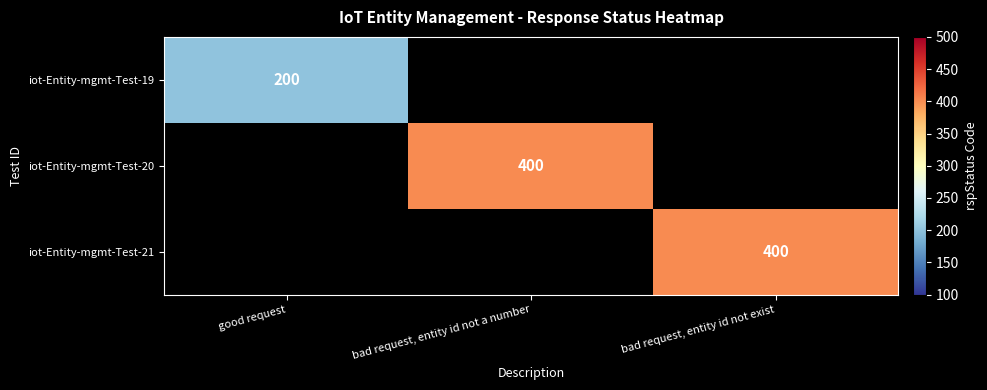

Is it true that iot-Entity-mgmt-Test-19 equals 200 at good request?

True